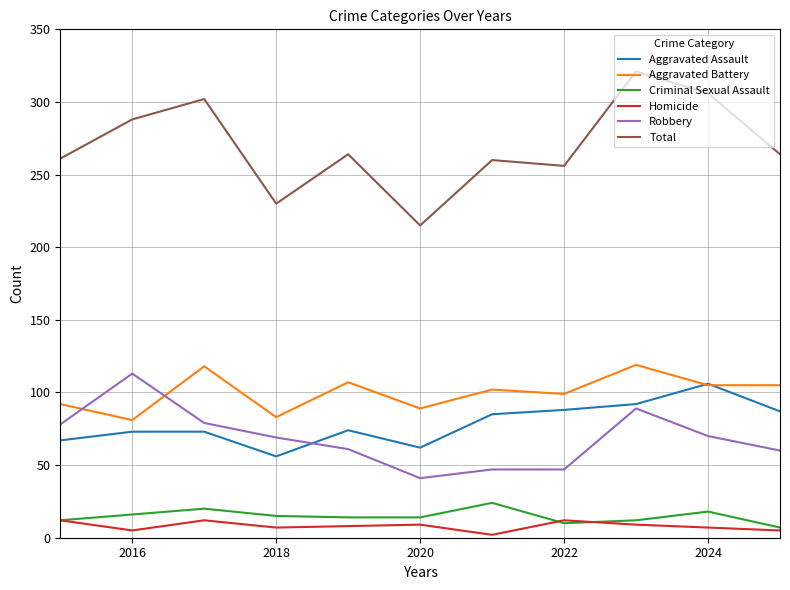

True or false: Total and Aggravated Battery cross at least once.

False